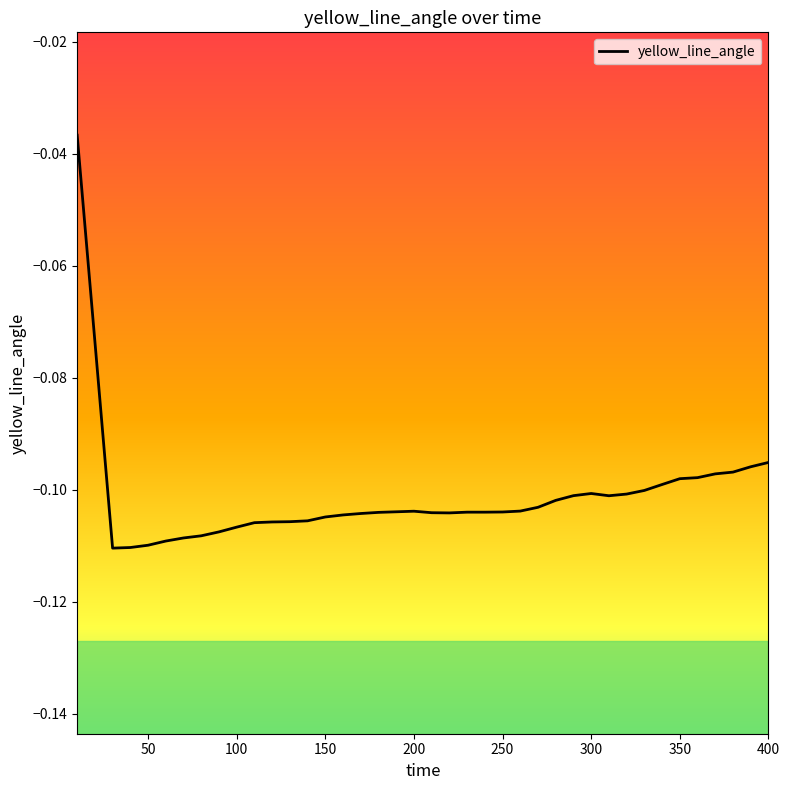

Rank the categories by value from lowest to highest.

30, 40, 50, 60, 70, 80, 90, 100, 110, 120, 130, 140, 150, 160, 170, 220, 210, 180, 230, 240, 250, 190, 200, 260, 270, 280, 310, 290, 320, 300, 330, 340, 350, 360, 370, 380, 390, 400, 20, 10